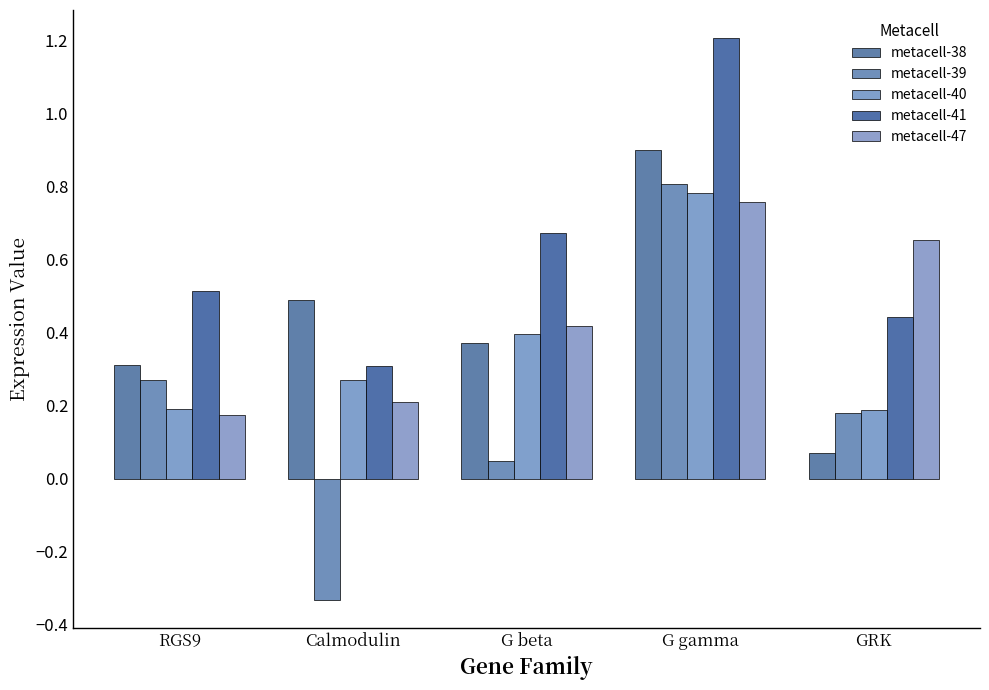

What is the difference between the maximum and minimum values in the metacell-47 series?

0.6